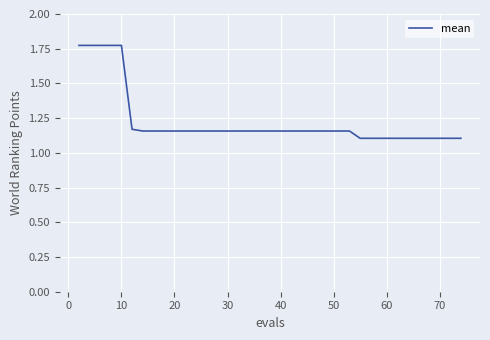

What is the difference between the maximum and minimum values?

0.7